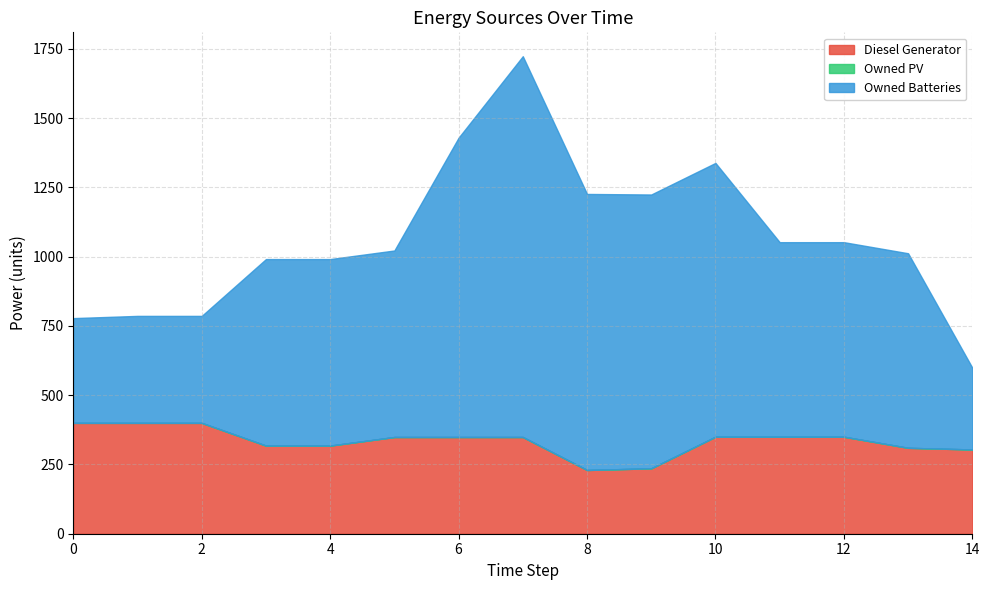

How many categories are shown in the chart?

15